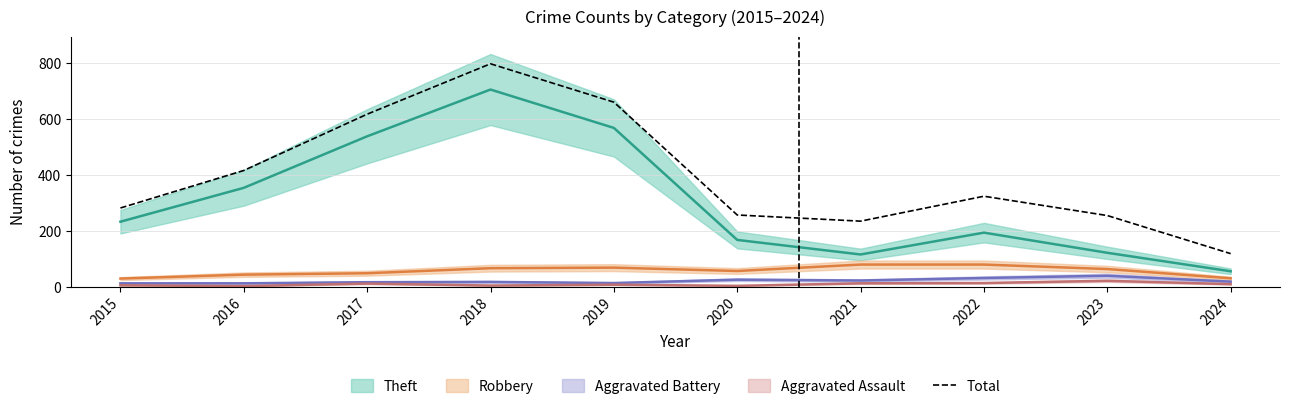

List the labels in order of value, largest first.

2018, 2019, 2017, 2016, 2022, 2015, 2020, 2023, 2021, 2024